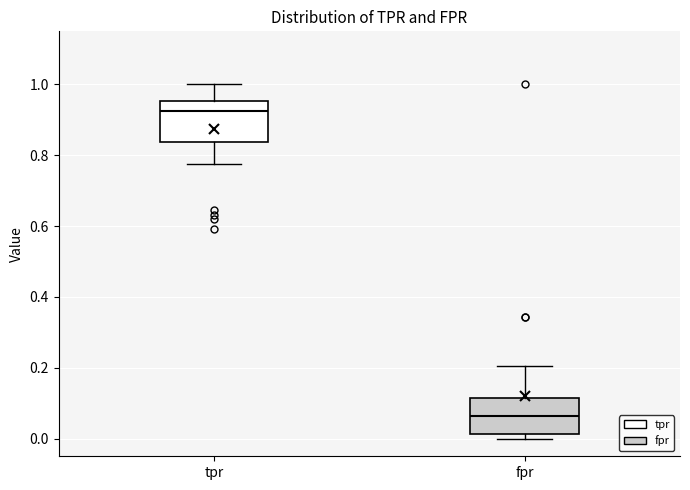

Reading left to right, read every box against the y-axis: the position of its median line, the range the box covers, and the ends of its whiskers. The values are not printed on the chart, so give them approximately, as read against the axis.

tpr: median 0.92, box 0.84 to 0.96, whiskers 0.78 to 1.00
fpr: median 0.06, box 0.02 to 0.12, whiskers 0.00 to 0.20